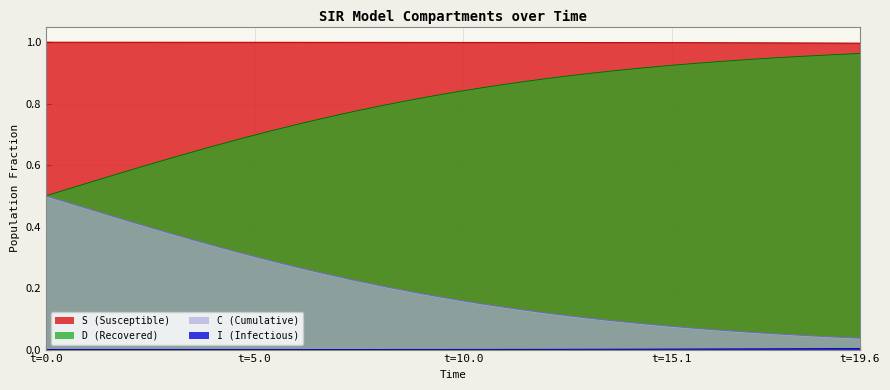

Reading left to right, what are all the values shown in this chart?

S: 1.0	1.0	1.0	1.0	1.0	1.0	1.0	1.0	1.0	1.0	1.0	1.0	1.0	1.0	1.0	1.0	1.0	1.0	1.0	1.0	1.0	1.0	1.0	1.0	1.0	1.0	1.0	1.0	1.0	1.0	1.0	1.0	1.0	1.0	1.0	1.0	1.0	1.0	1.0	1.0
I: 0.0	0.0	0.0	0.0	0.0	0.0	0.0	0.0	0.0	0.0	0.0	0.0	0.0	0.0	0.0	0.0	0.0	0.0	0.0	0.0	0.0	0.0	0.0	0.0	0.0	0.0	0.0	0.0	0.0	0.0	0.0	0.0	0.0	0.0	0.0	0.0	0.0	0.0	0.0	0.0
C: 0.5	0.5	0.5	0.6	0.6	0.6	0.6	0.6	0.7	0.7	0.7	0.7	0.7	0.7	0.8	0.8	0.8	0.8	0.8	0.8	0.8	0.9	0.9	0.9	0.9	0.9	0.9	0.9	0.9	0.9	0.9	0.9	0.9	0.9	0.9	0.9	1.0	1.0	1.0	1.0
D: 0.5	0.5	0.5	0.4	0.4	0.4	0.4	0.4	0.3	0.3	0.3	0.3	0.3	0.3	0.2	0.2	0.2	0.2	0.2	0.2	0.2	0.1	0.1	0.1	0.1	0.1	0.1	0.1	0.1	0.1	0.1	0.1	0.1	0.1	0.1	0.1	0.0	0.0	0.0	0.0